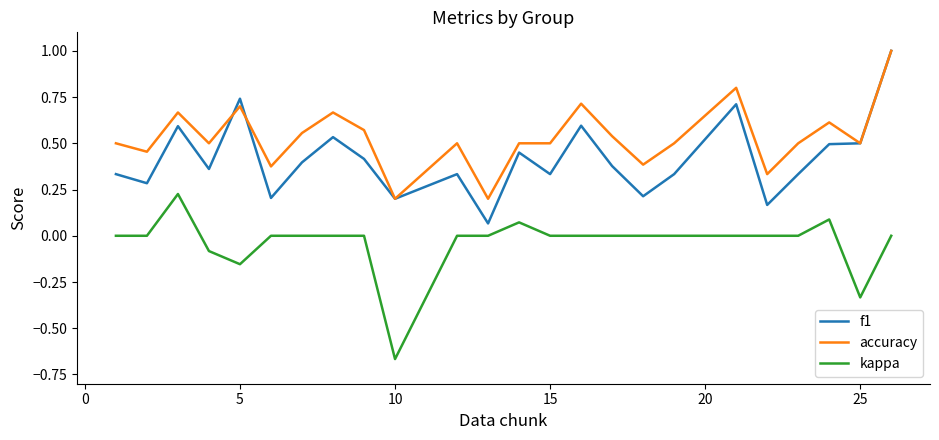

Does the chart display data point markers on the line(s)?

No